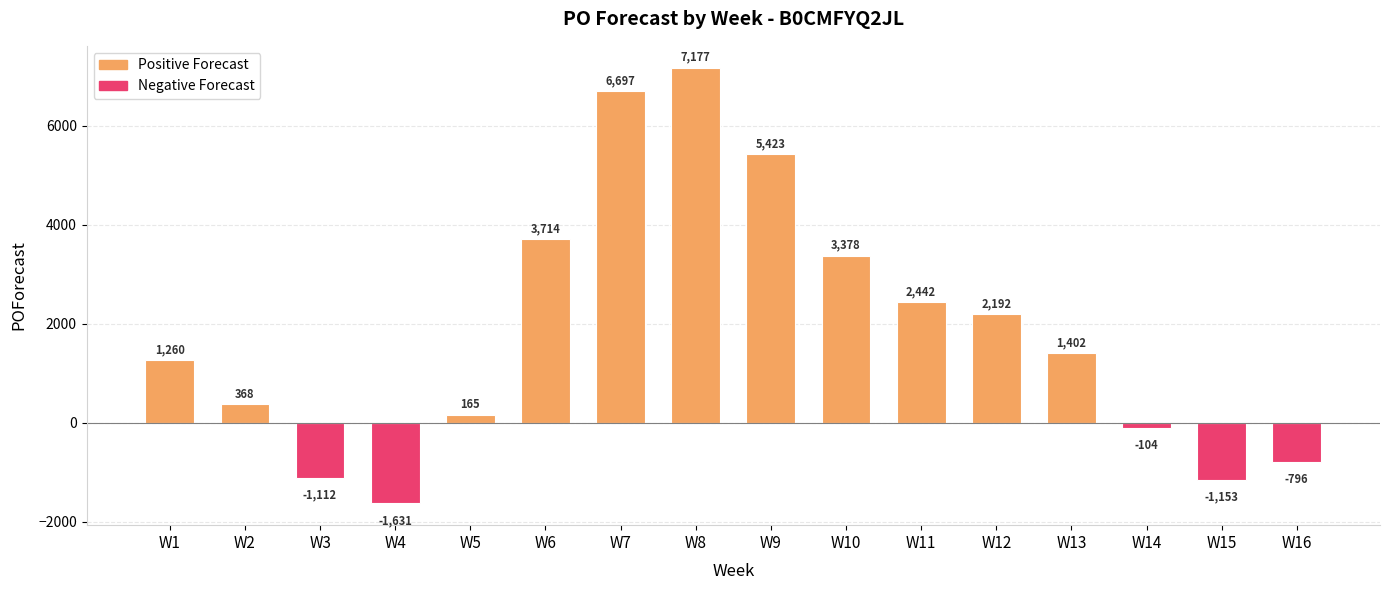

Between W3 and W12, which is larger?

W12